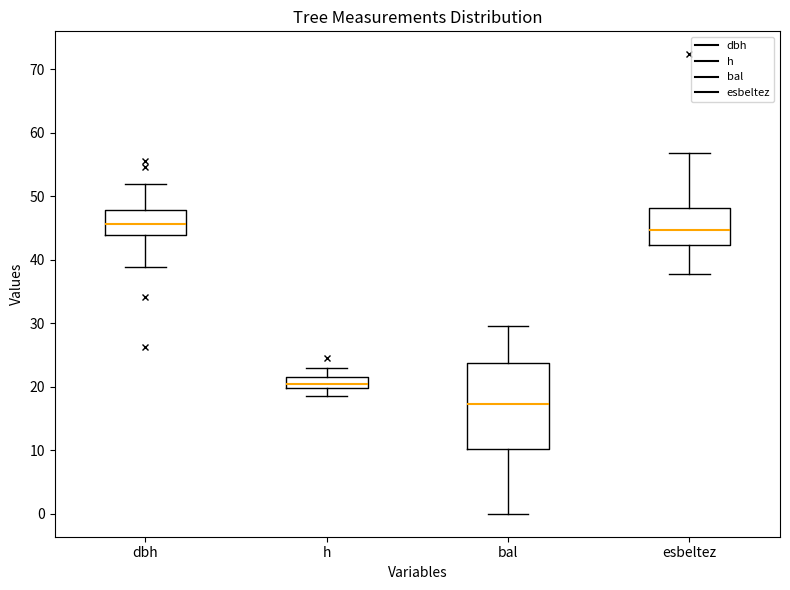

Reading left to right, read every box against the y-axis: the position of its median line, the range the box covers, and the ends of its whiskers. The values are not printed on the chart, so give them approximately, as read against the axis.

dbh: median 46, box 44 to 48, whiskers 39 to 52
h: median 21, box 20 to 22, whiskers 19 to 23
bal: median 17, box 10 to 24, whiskers 0 to 30
esbeltez: median 45, box 42 to 48, whiskers 38 to 57